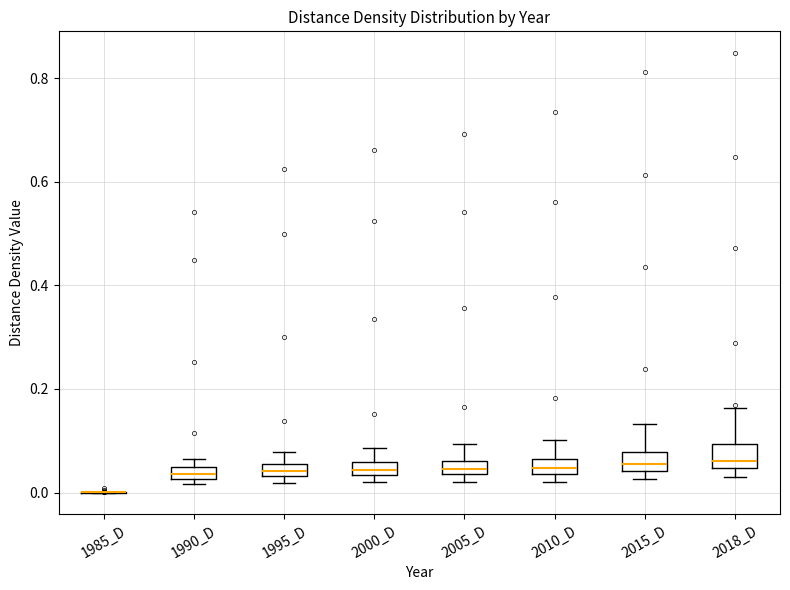

Where does the median line of the box for 2018_D sit on the y-axis? The values are not printed on the chart, so give them approximately, as read against the axis.

0.06